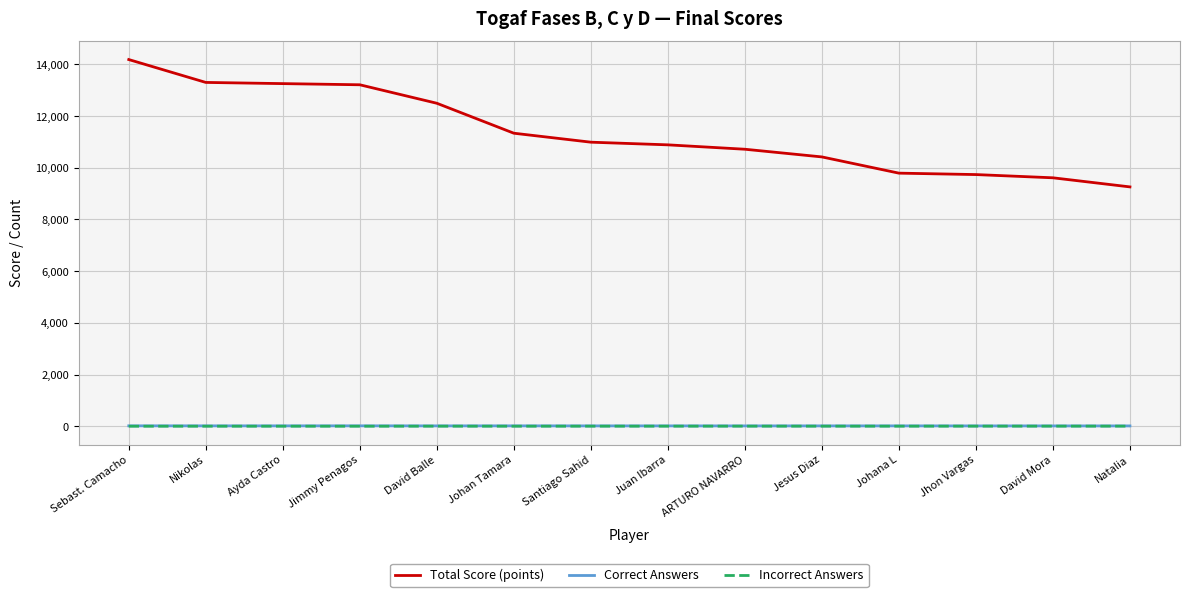

True or false: Total Score (points) and Incorrect Answers cross at least once.

False